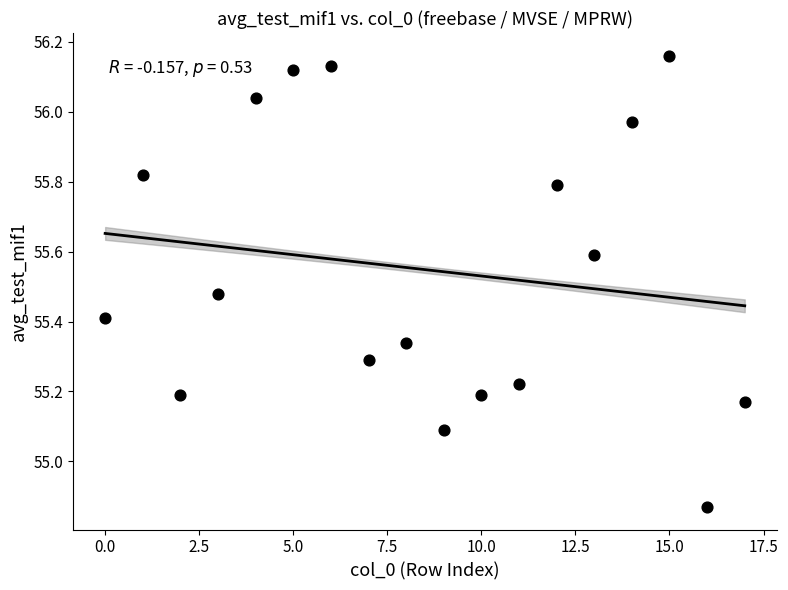

What is the range of X values (max minus min)?

17.0